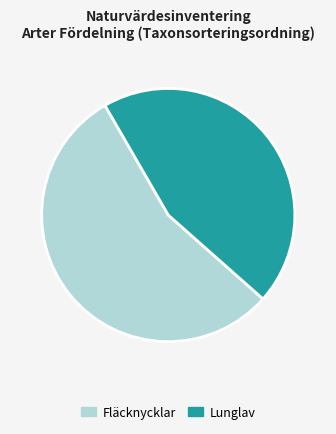

Rank the categories by value from highest to lowest.

Fläcknycklar, Lunglav